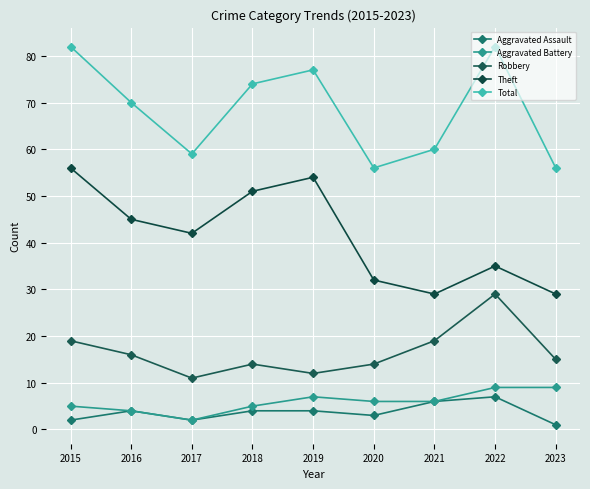

True or false: Aggravated Battery has a value of 5 at 2015.

True